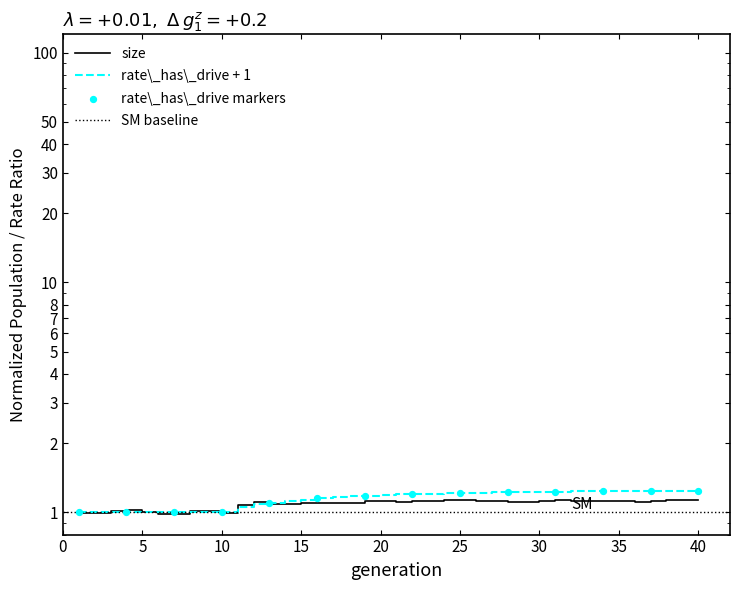

Which series contains the lowest Y value?

size